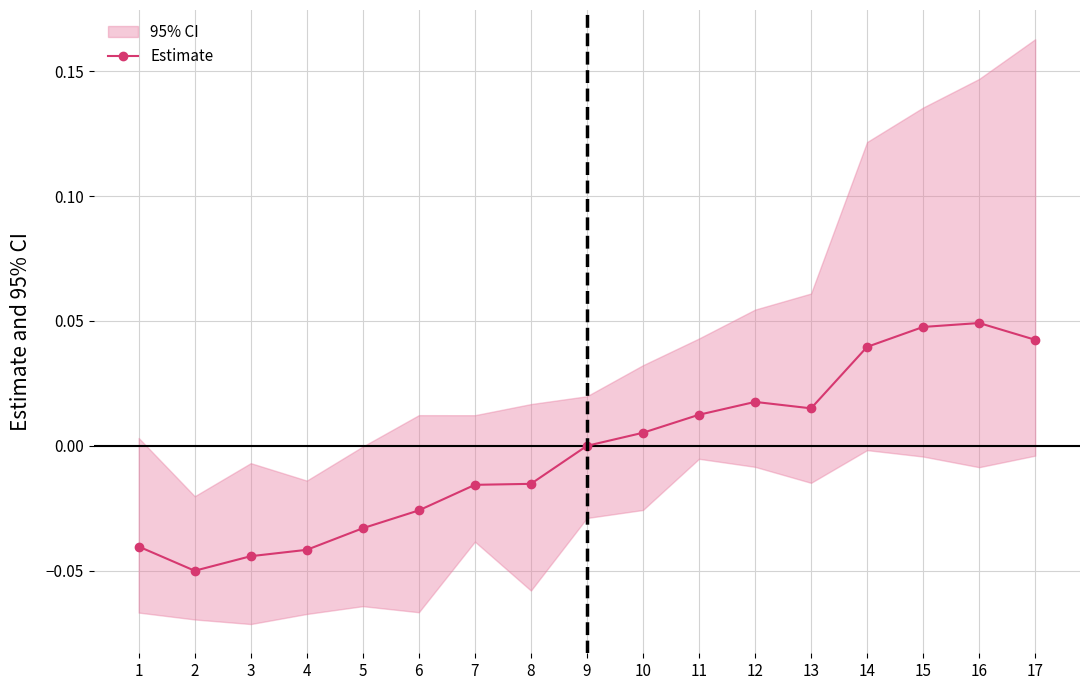

At which category does Estimate reach its first local valley?

2